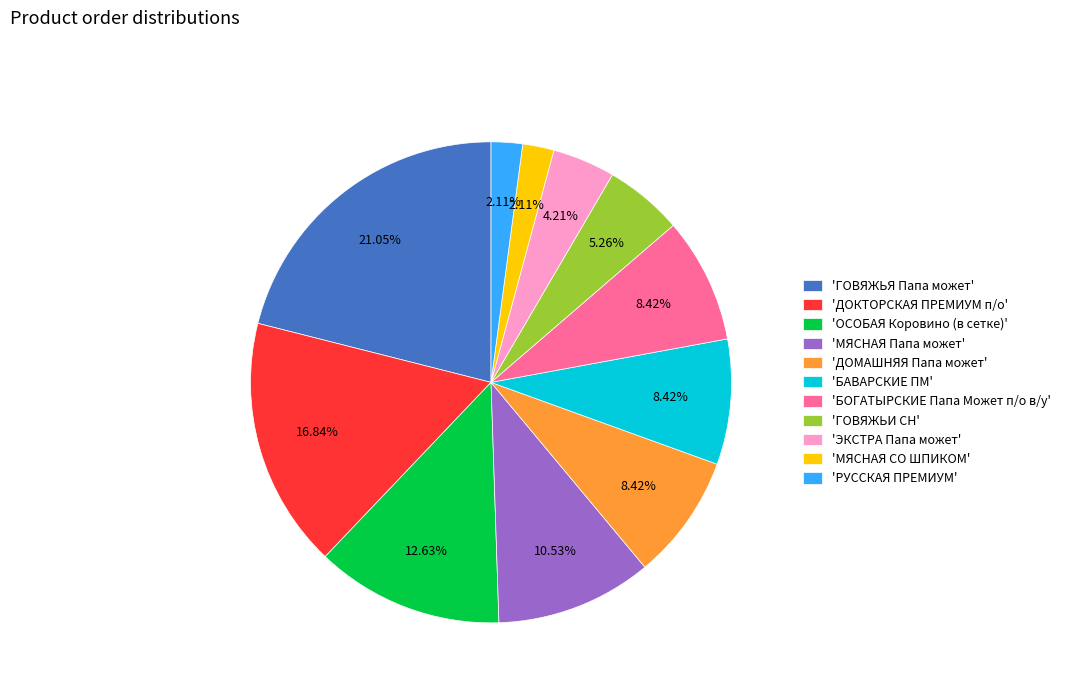

Does 'ОСОБАЯ Коровино (в сетке)' account for over 50% of the chart?

No